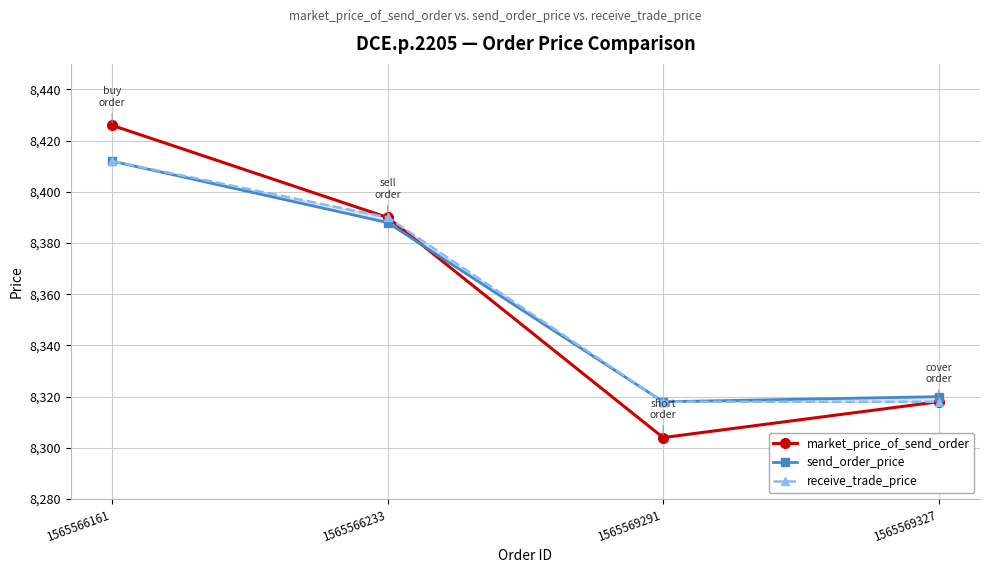

Where does the receive_trade_price series first go above 8390?

1565566161